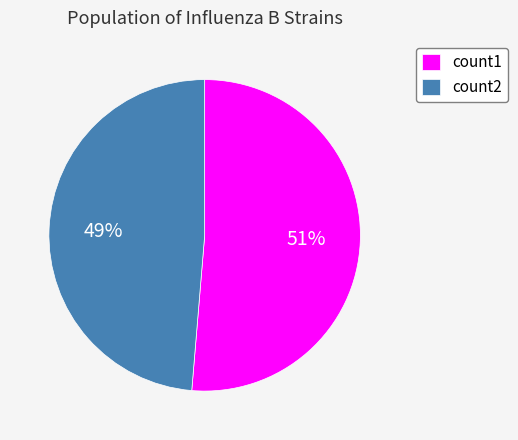

Which has a higher value, count1 or count2?

count1